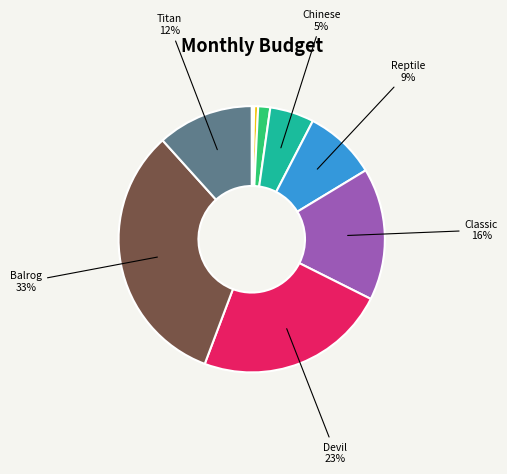

Is there a majority slice in this chart?

No